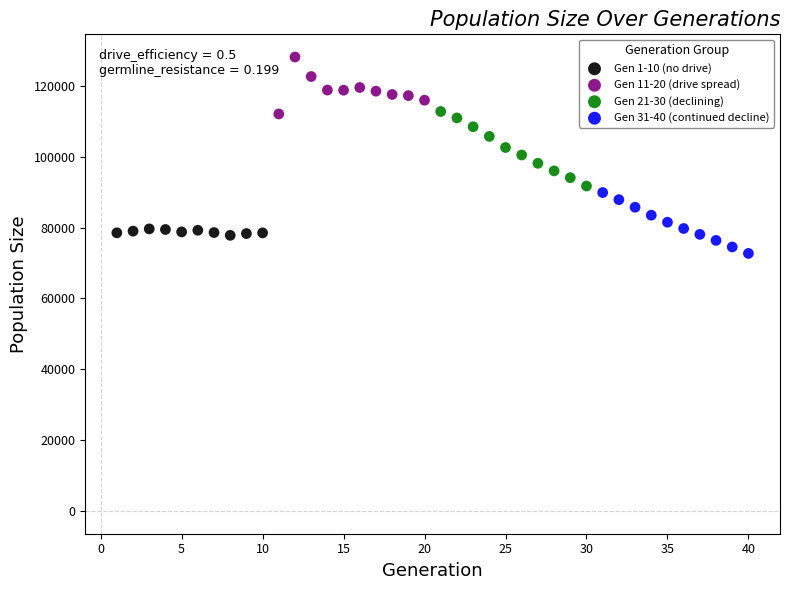

Which series contains the highest Y value?

Gen 11-20 (drive spread)